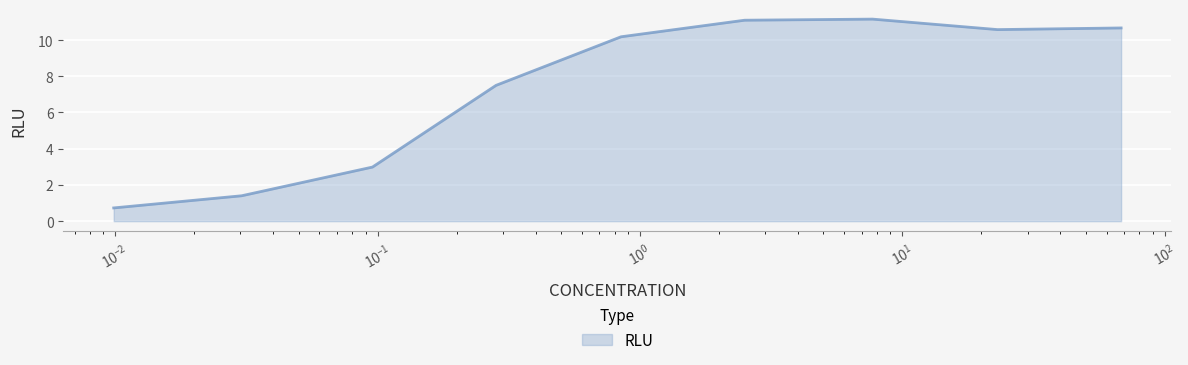

What is the difference between the maximum and minimum values?

10.4